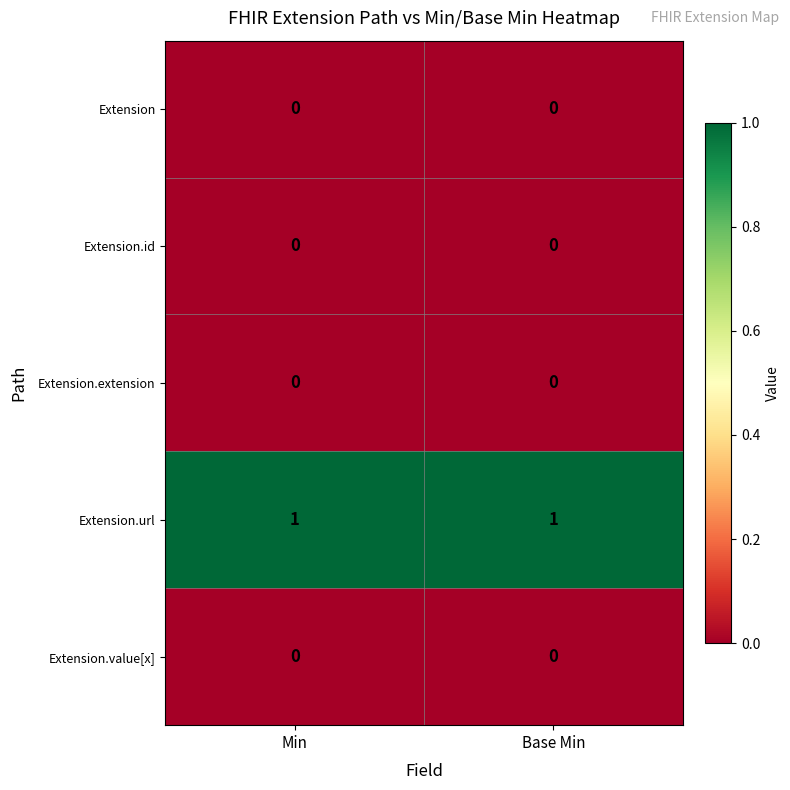

Which series has the largest total across all categories?

Extension.url